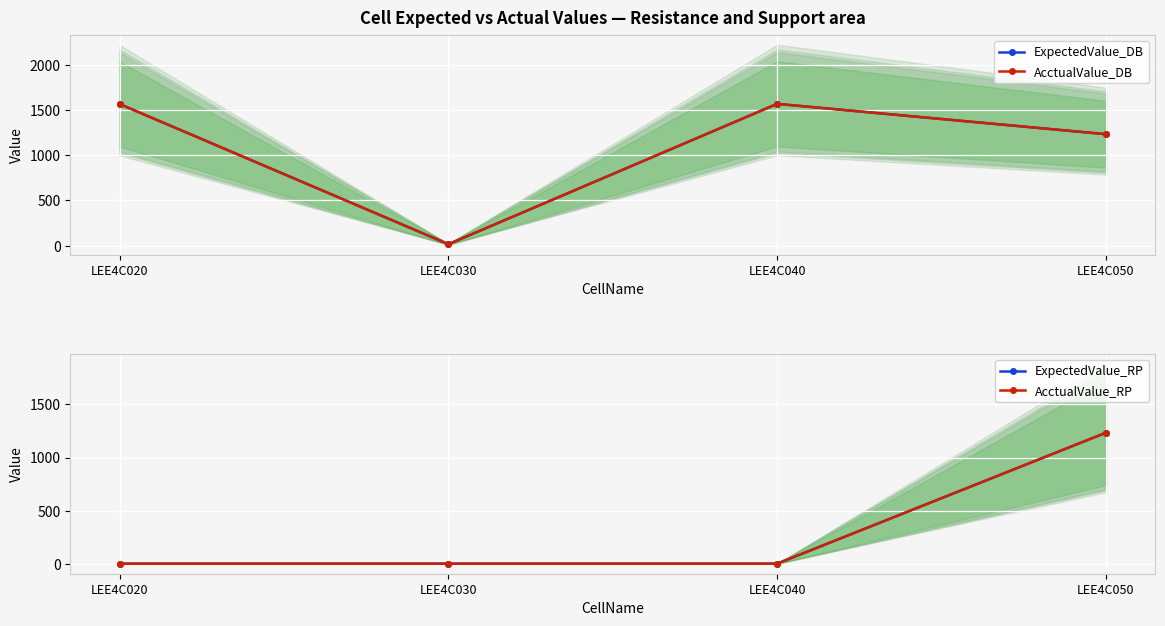

Which series has the widest spread of values?

ExpectedValue_DB